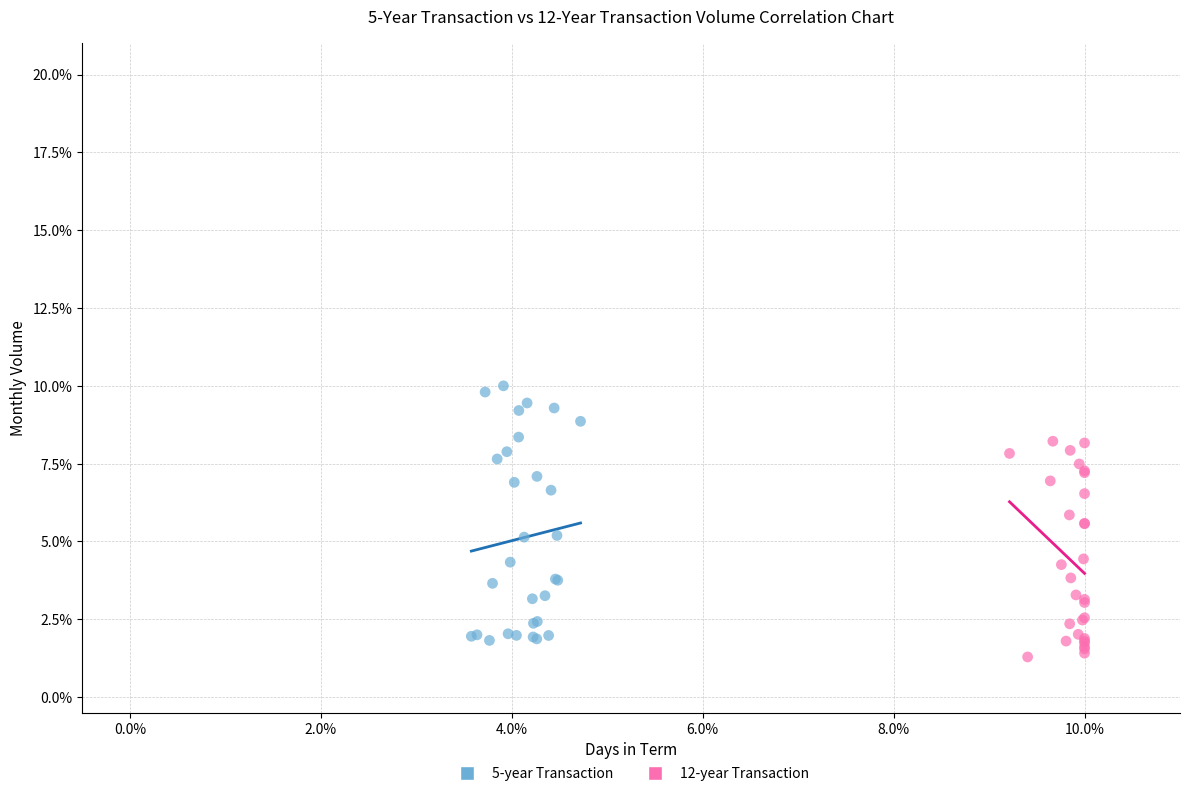

Which series reaches the minimum Y coordinate?

12-year Transaction